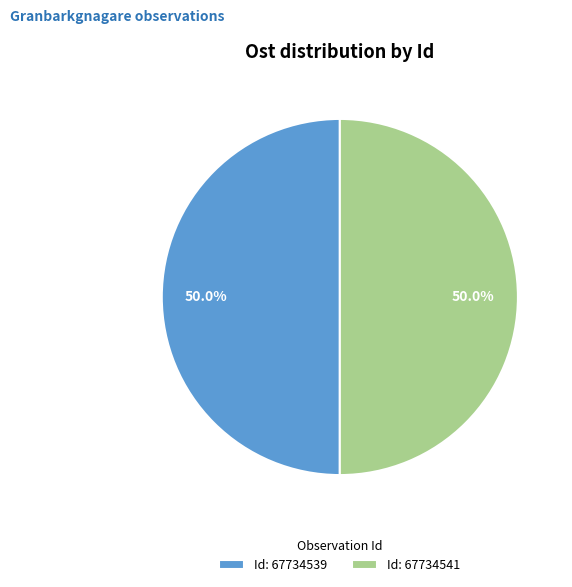

Is the sum of Id: 67734539 and Id: 67734541 greater than half?

Yes